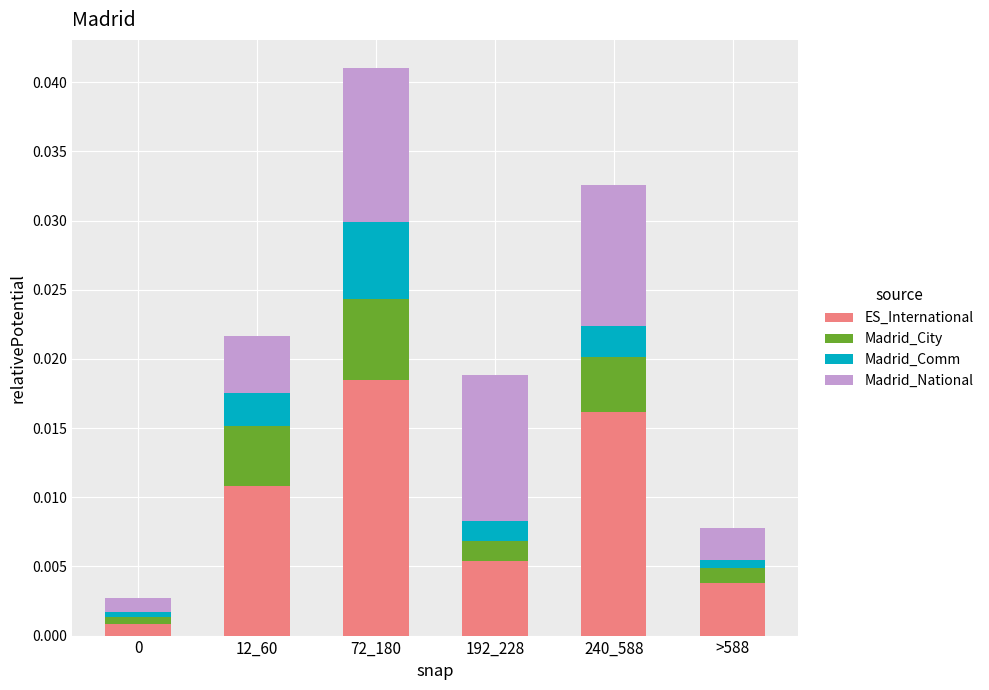

Which category has the highest value in the ES_International series?

72_180